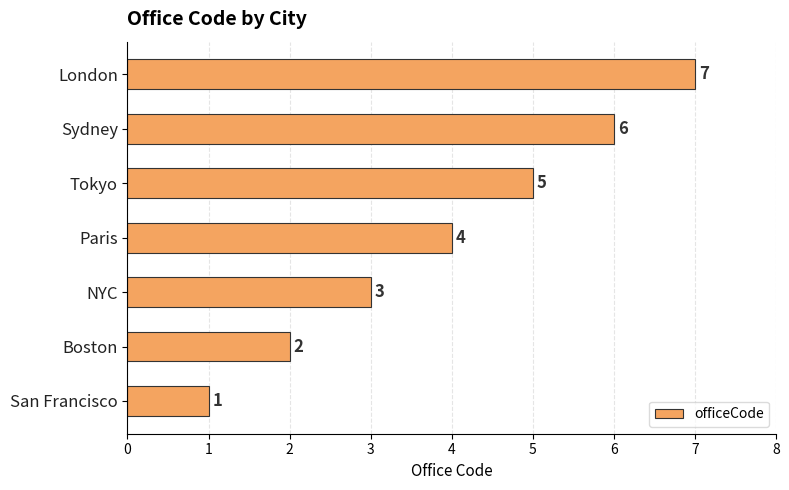

What is the minimum value shown in the chart?

1